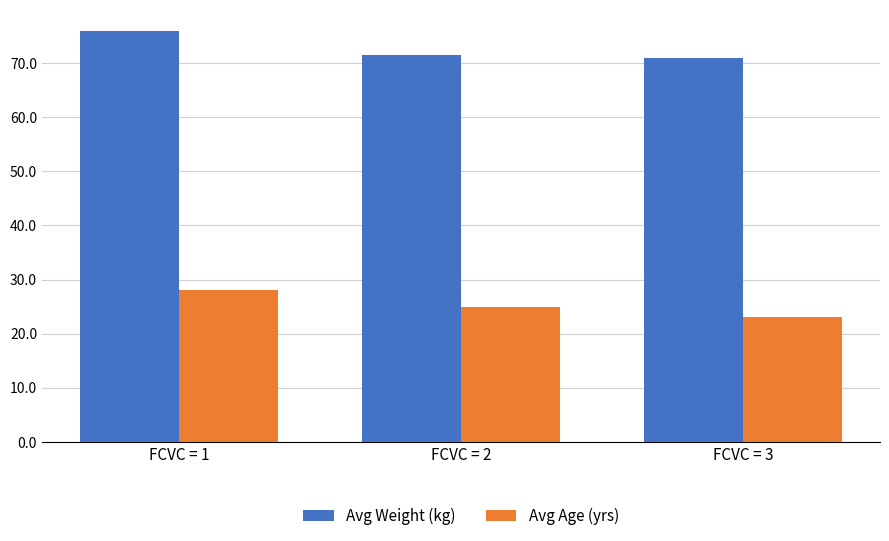

Reading left to right, transcribe all the data shown in this chart.

Avg Weight (kg): 76.0	71.5	70.9
Avg Age (yrs): 28.0	25.0	23.1